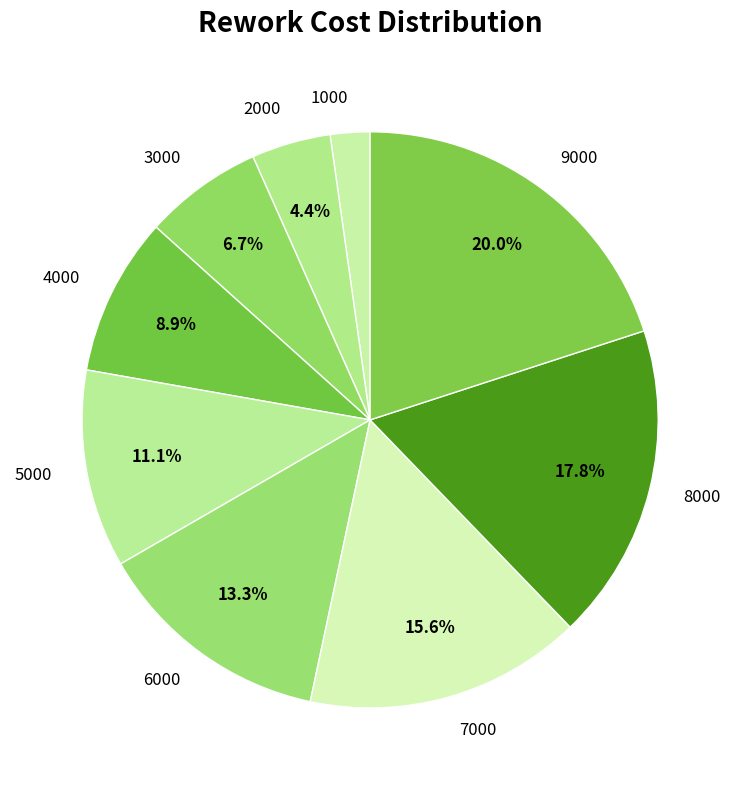

Is there any slice that represents more than half of the pie?

No